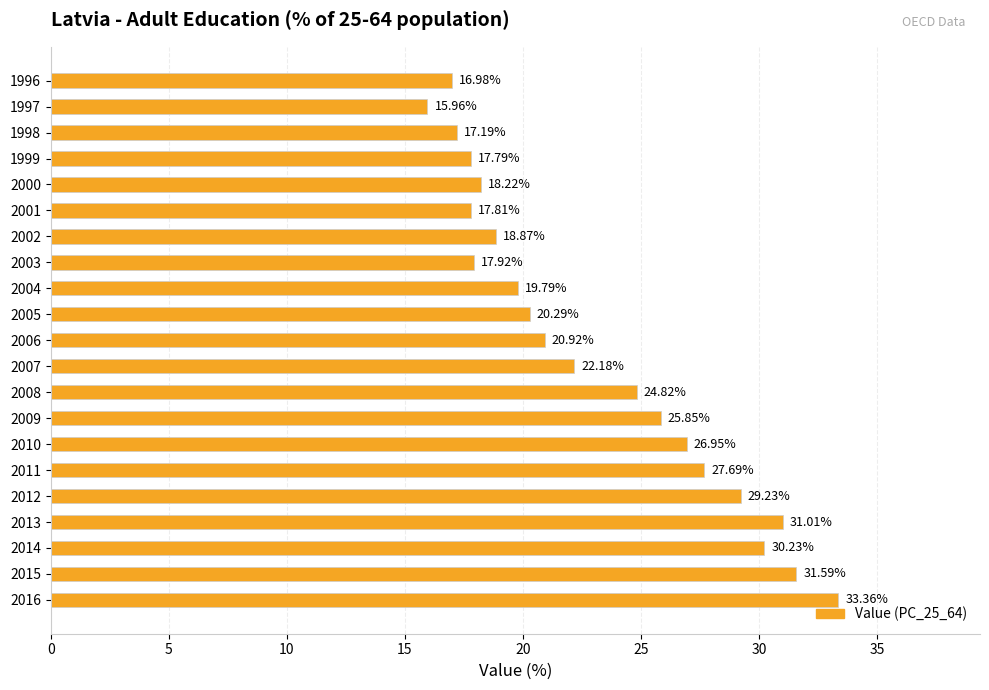

Rank the categories by value from highest to lowest.

2016, 2015, 2013, 2014, 2012, 2011, 2010, 2009, 2008, 2007, 2006, 2005, 2004, 2002, 2000, 2003, 2001, 1999, 1998, 1996, 1997